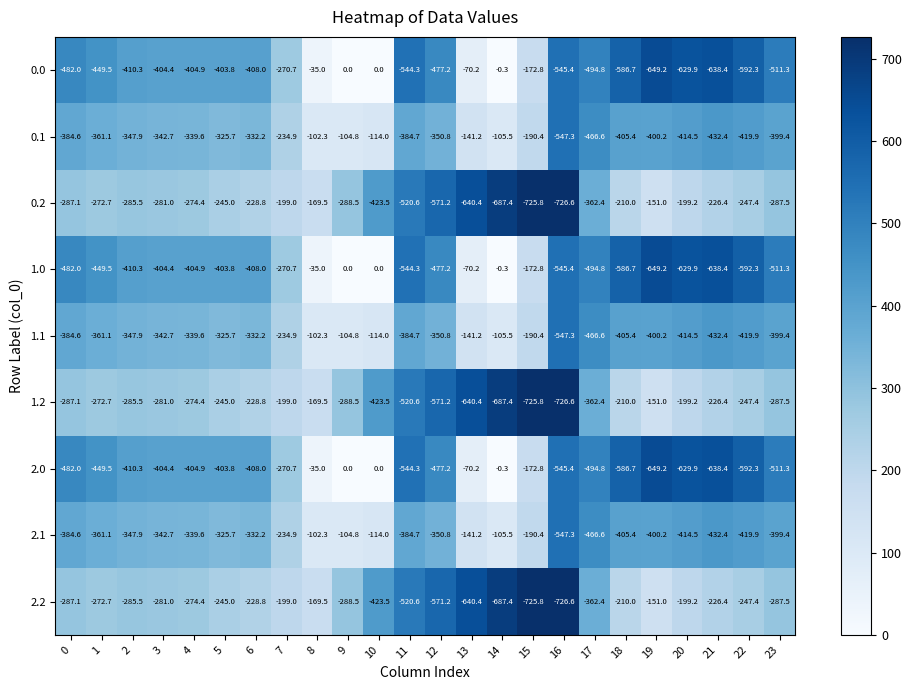

True or false: 2.2 has a value of -465.1 at 3.

False